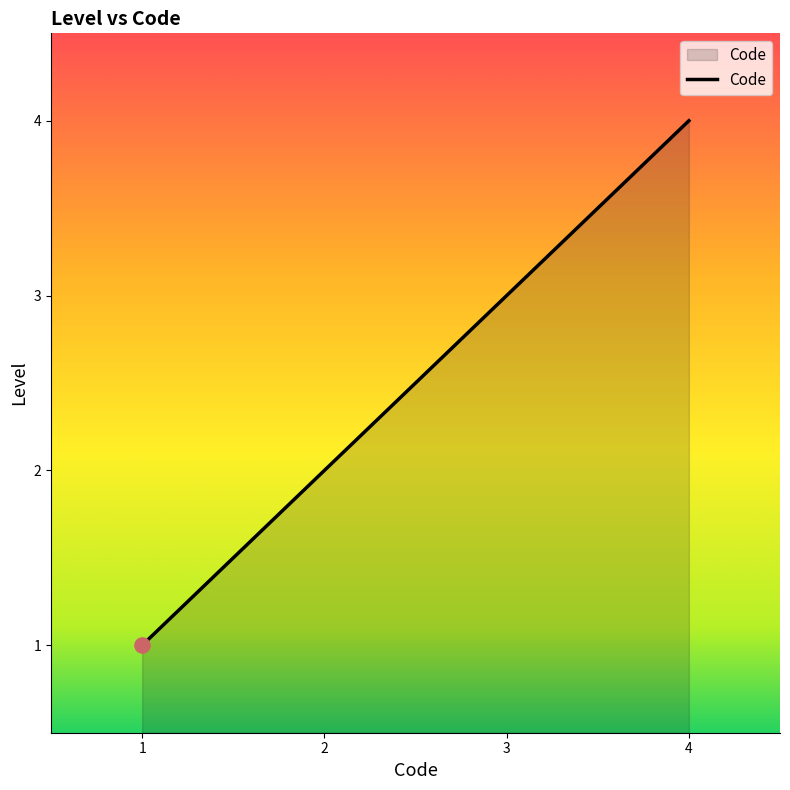

What is the change in value from 2 to 4?

+2